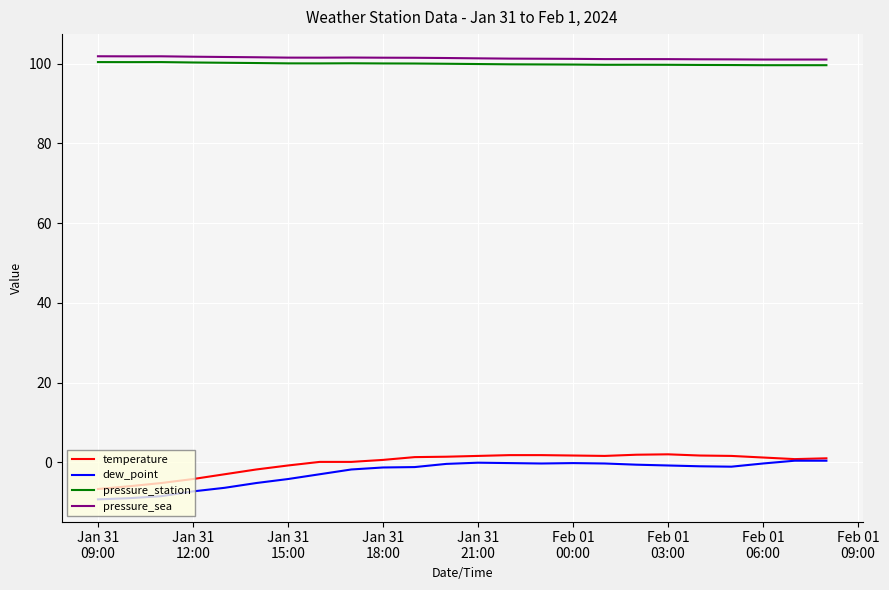

True or false: pressure_sea and dew_point intersect in this chart.

False